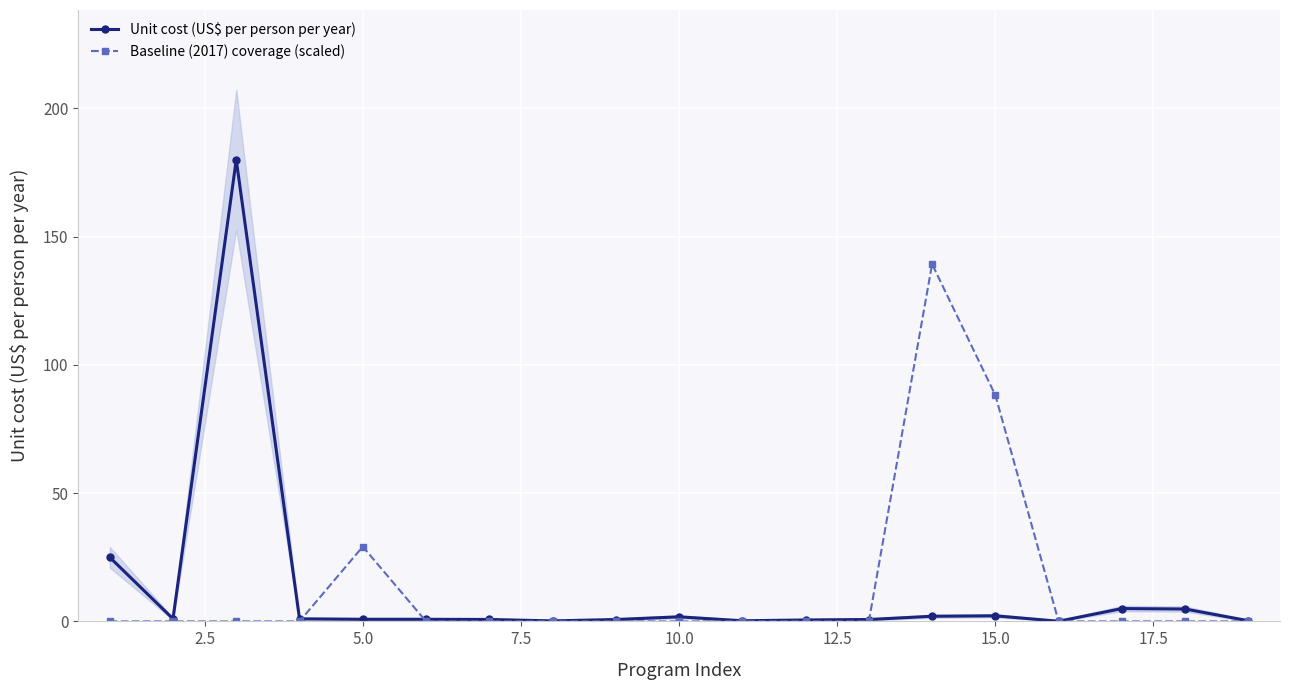

What is the average value of the Unit cost (US$ per person per year) series?

12.0